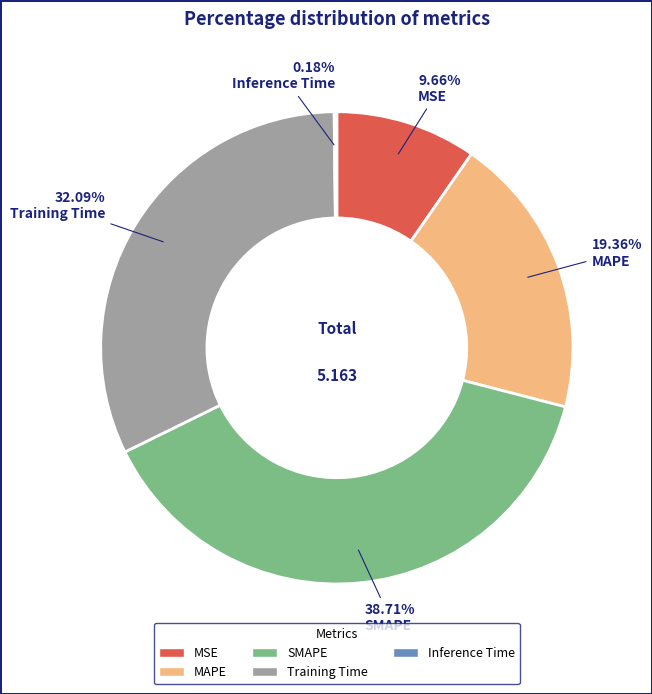

Which has a higher value, Training Time or SMAPE?

SMAPE